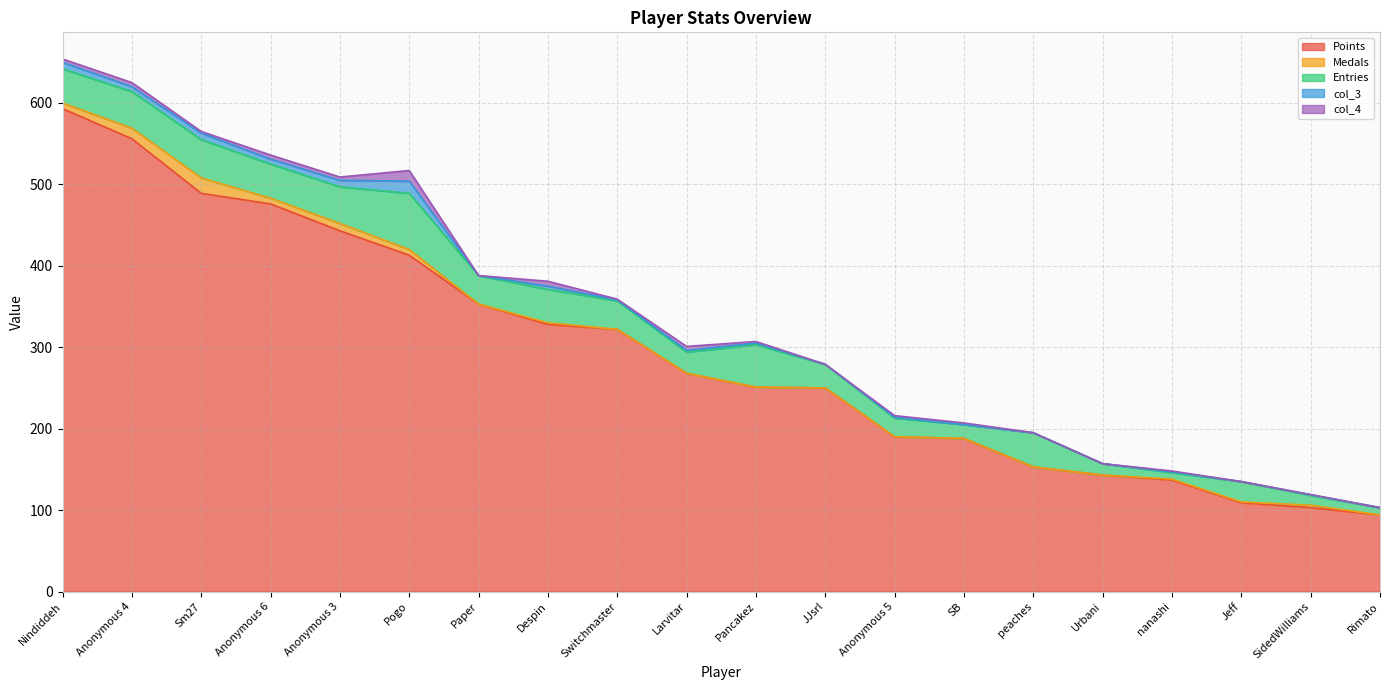

Reading left to right, extract all data points from this chart.

Points: 593	556	489	476	443	413	353	328	322	268	251	250	190	188	153	143	137	109	103	94
Medals: 7	13	19	7	9	7	0	2	0	0	0	0	0	0	0	0	1	1	3	0
Entries: 42	45	47	42	45	69	35	41	35	26	52	29	23	17	42	14	8	25	12	9
col_3: 8	6	8	6	8	15	0	4	1	2	2	0	1	0	0	0	1	0	1	0
col_4: 4	5	2	5	4	13	0	6	1	5	2	0	2	2	0	0	1	0	0	0